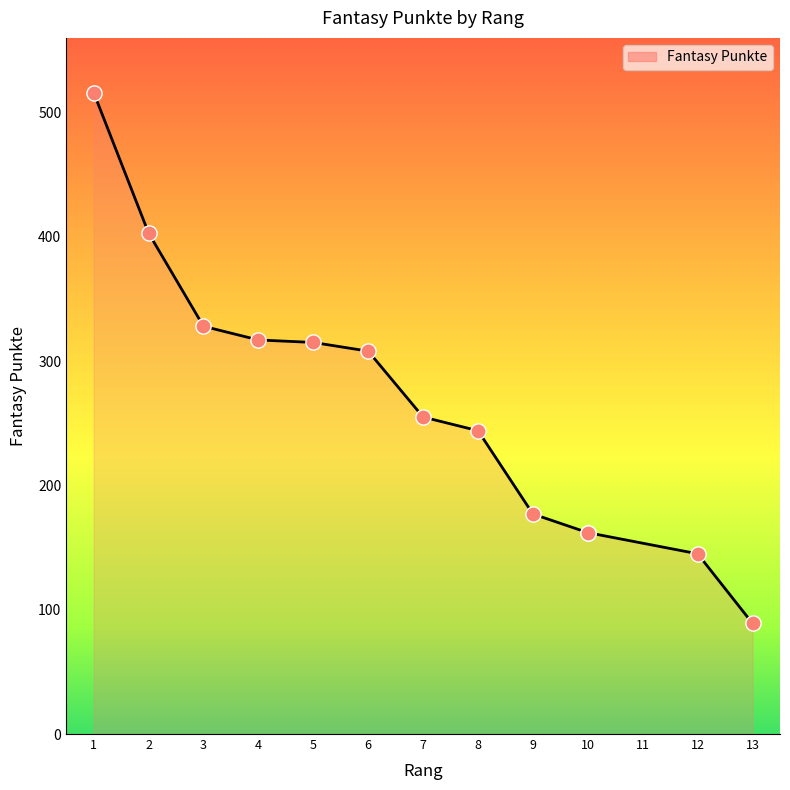

Which has a higher value, 2 or 5?

2